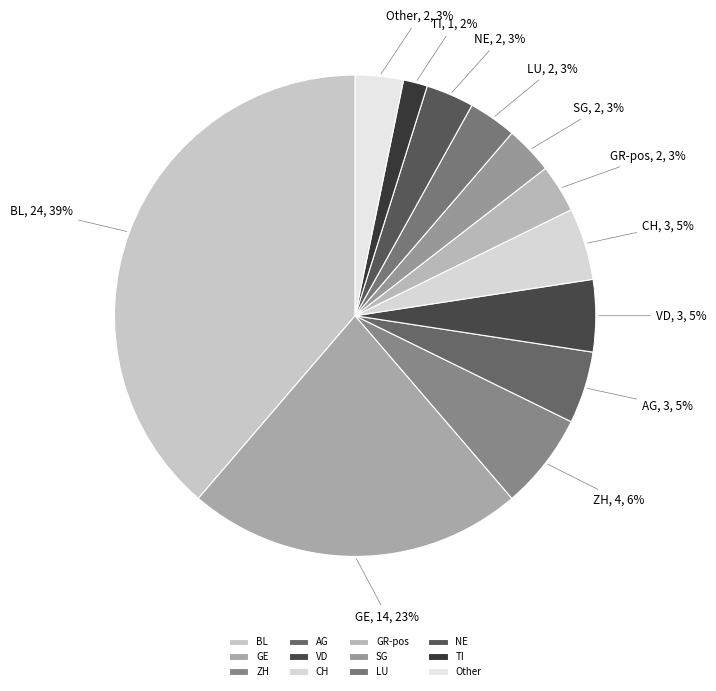

Do LU and VD together represent more than half of the pie?

No